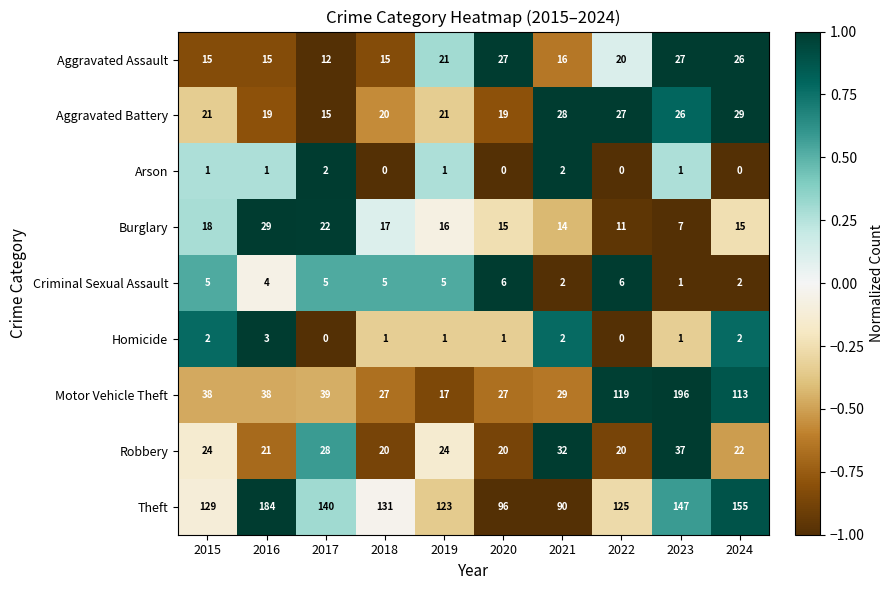

What is the total value across all series at 2020?

211